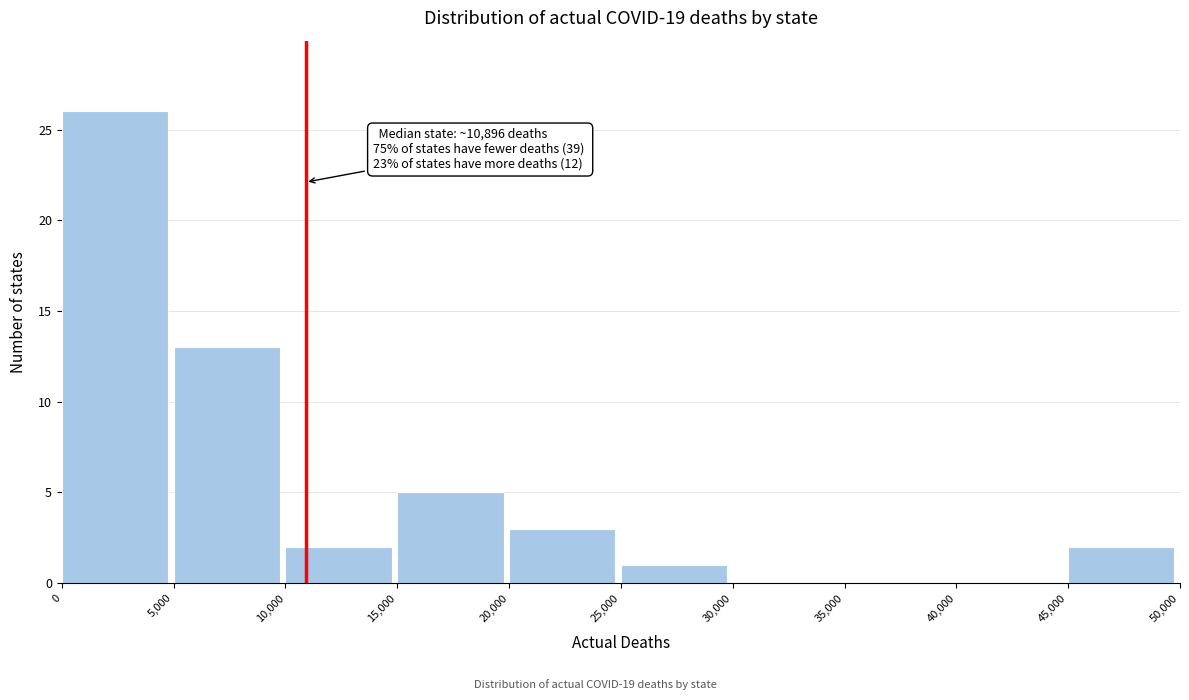

Which range on the x-axis has the tallest bar?

0 to 5,000